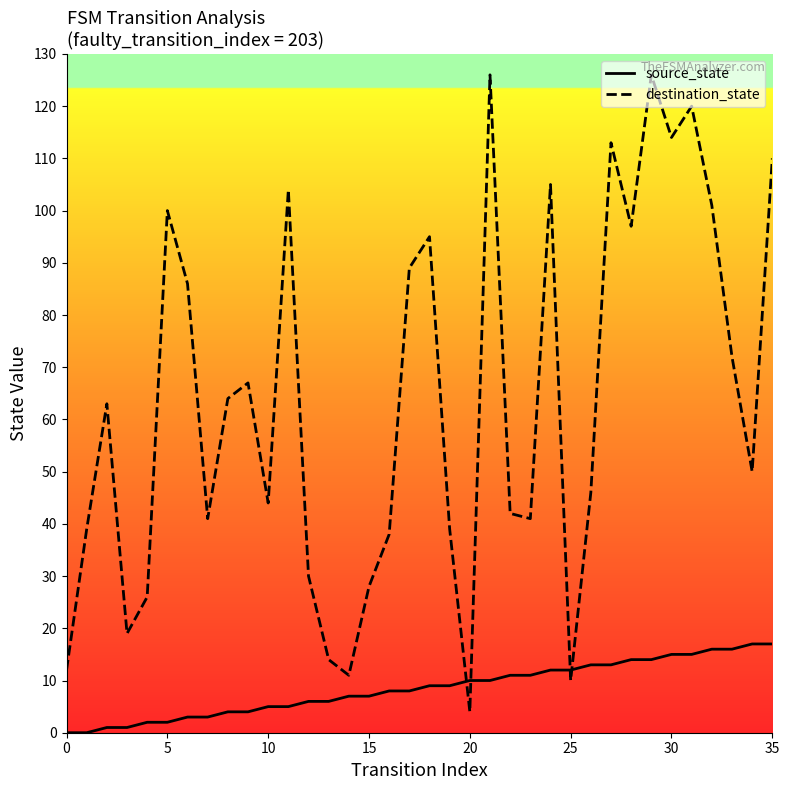

How many categories are shown in the chart?

36